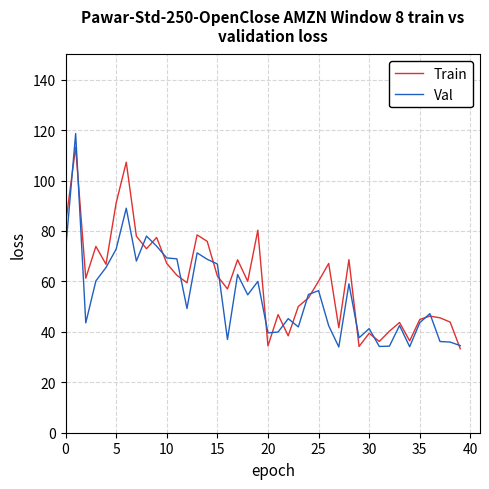

What is the greatest value displayed?

118.6